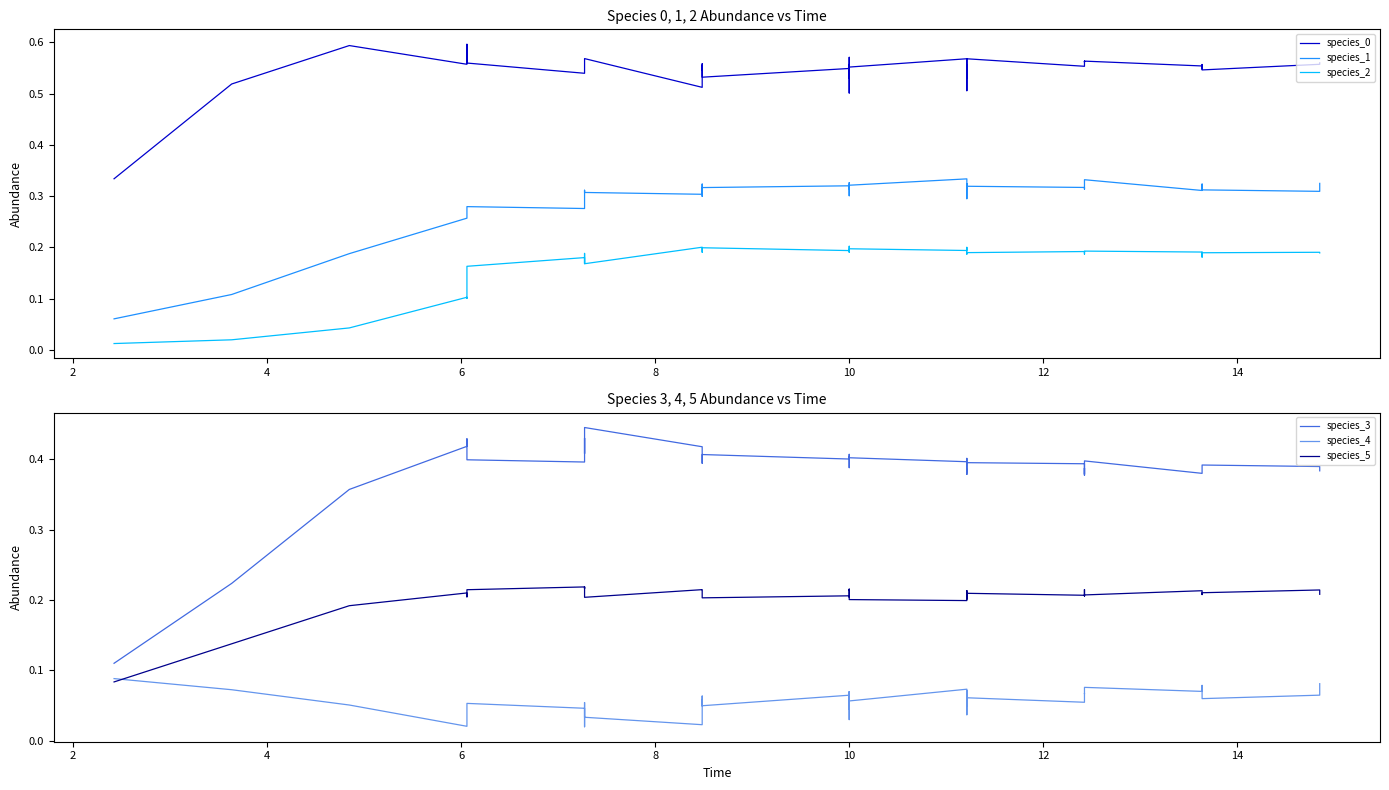

What is the minimum value for species_1?

0.1